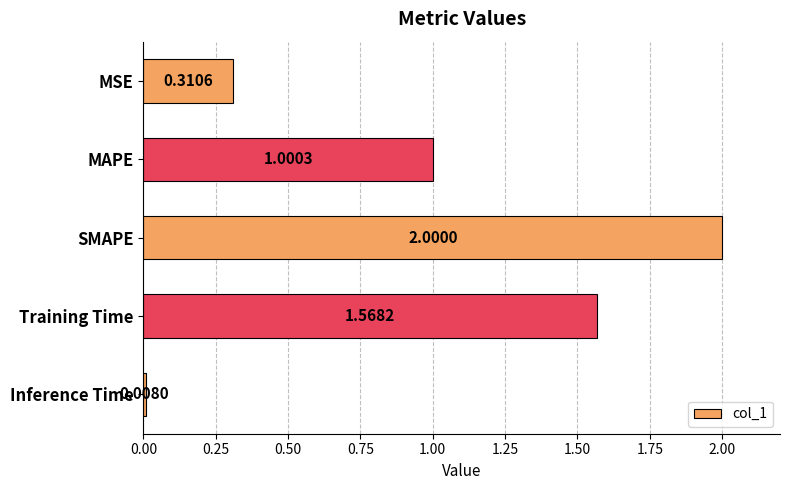

Rank the categories by value from lowest to highest.

Inference Time, MSE, MAPE, Training Time, SMAPE